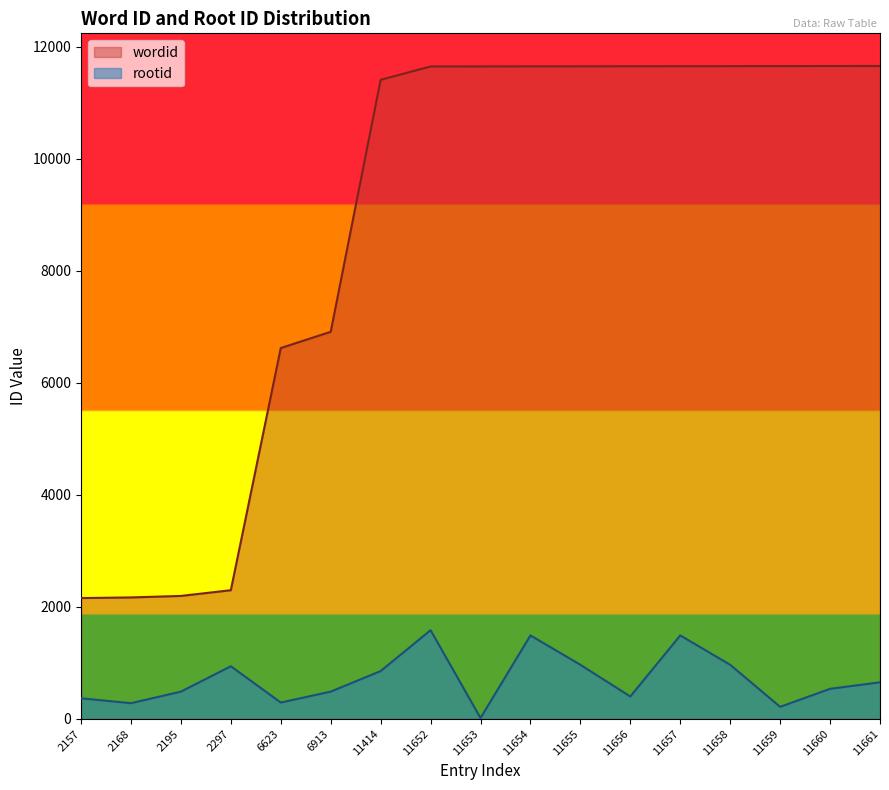

What are all the series names shown in the legend?

wordid, rootid